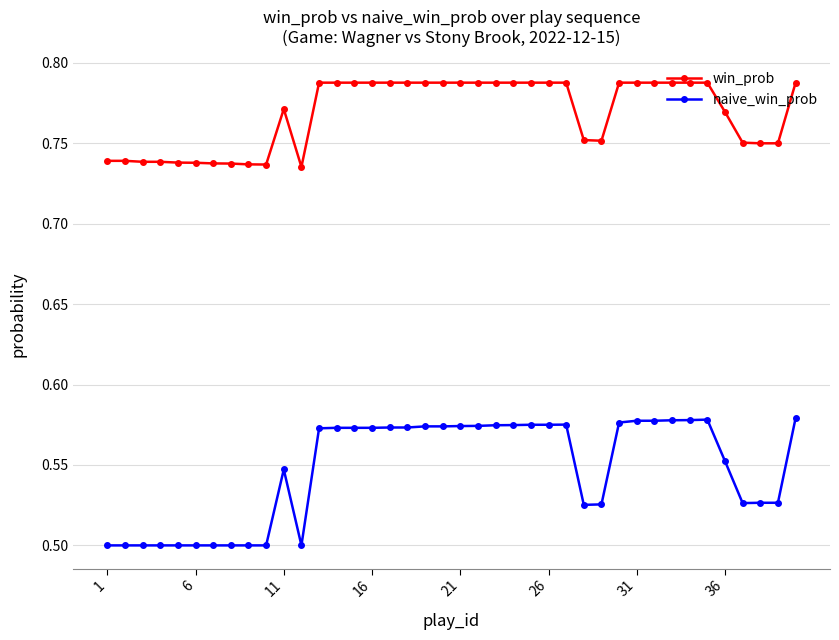

Which series has the largest range (max minus min)?

naive_win_prob